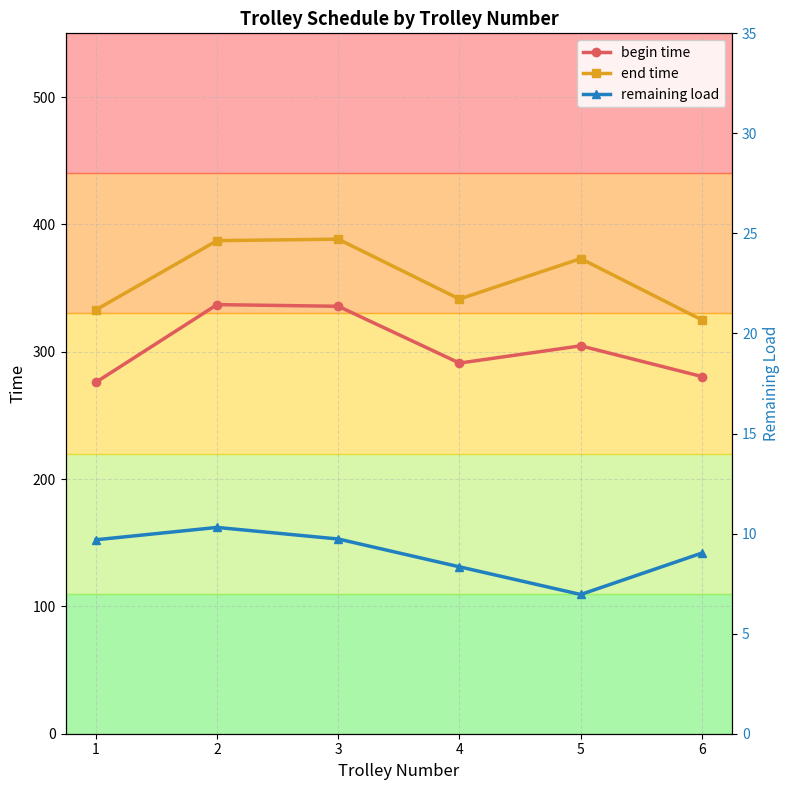

What is the difference between the maximum and minimum values in the begin time series?

61.0